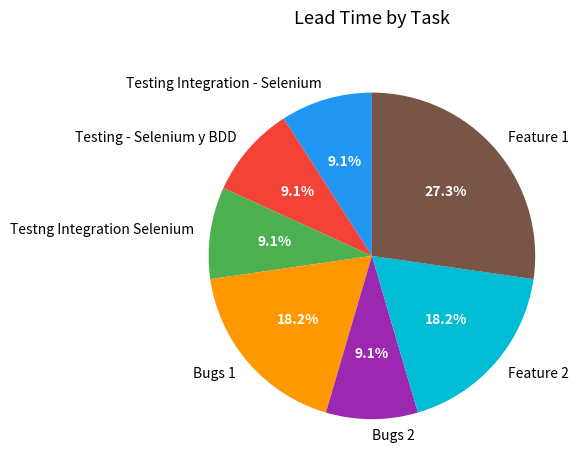

To the nearest percent, what is the average slice percentage?

14%